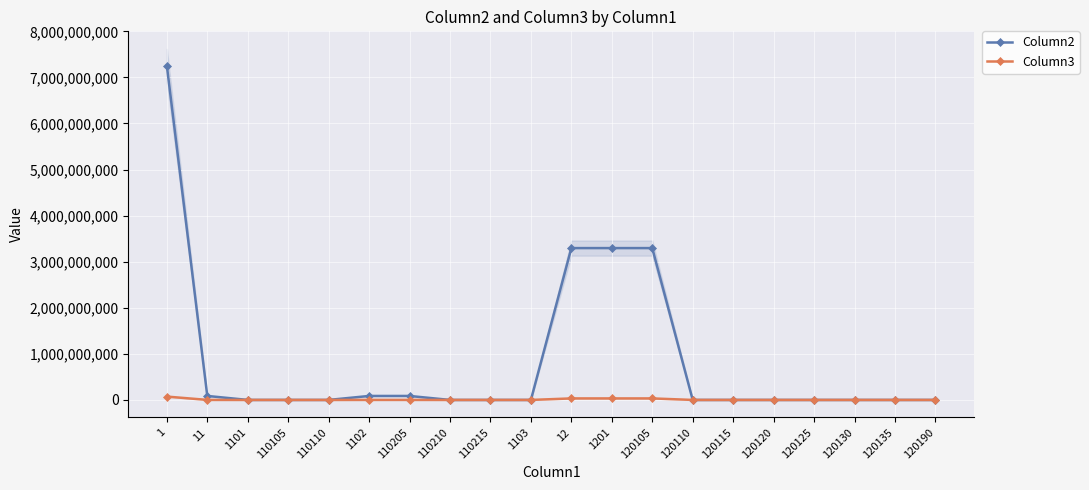

True or false: Column3 has a value of 865909.2 at 11.

True